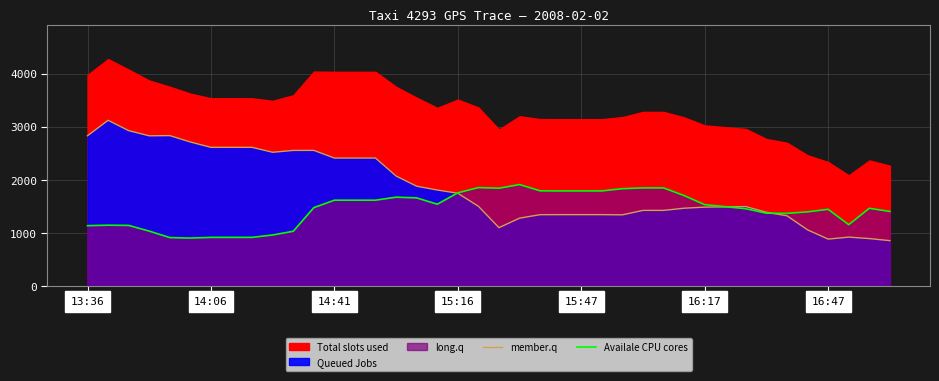

Does the chart display data point markers on the line(s)?

No